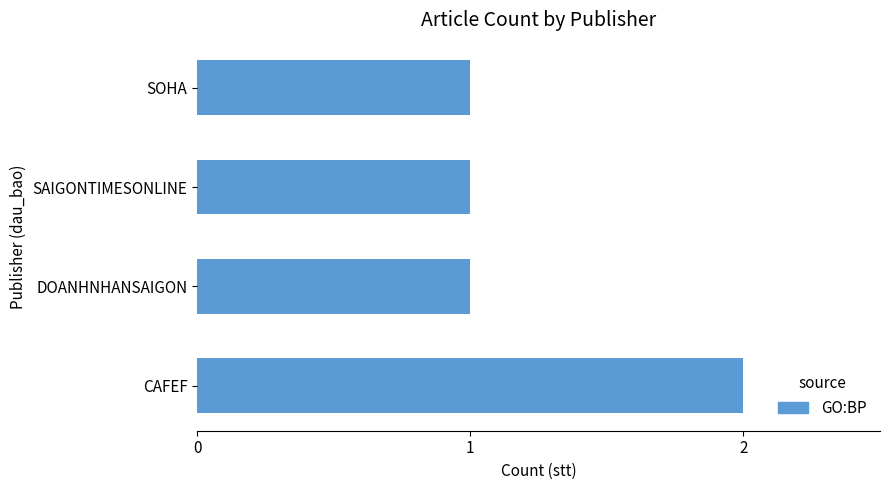

Reading bottom to top, what are all the values shown in this chart?

2	1	1	1